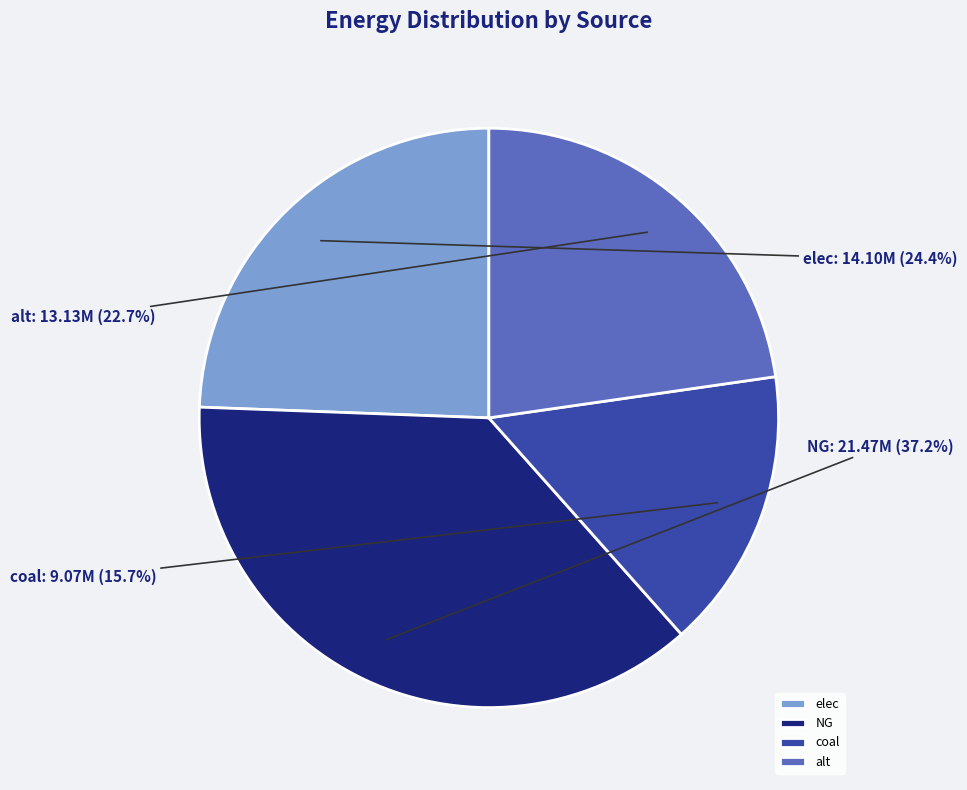

True or false: alt accounts for 23% of the total.

True